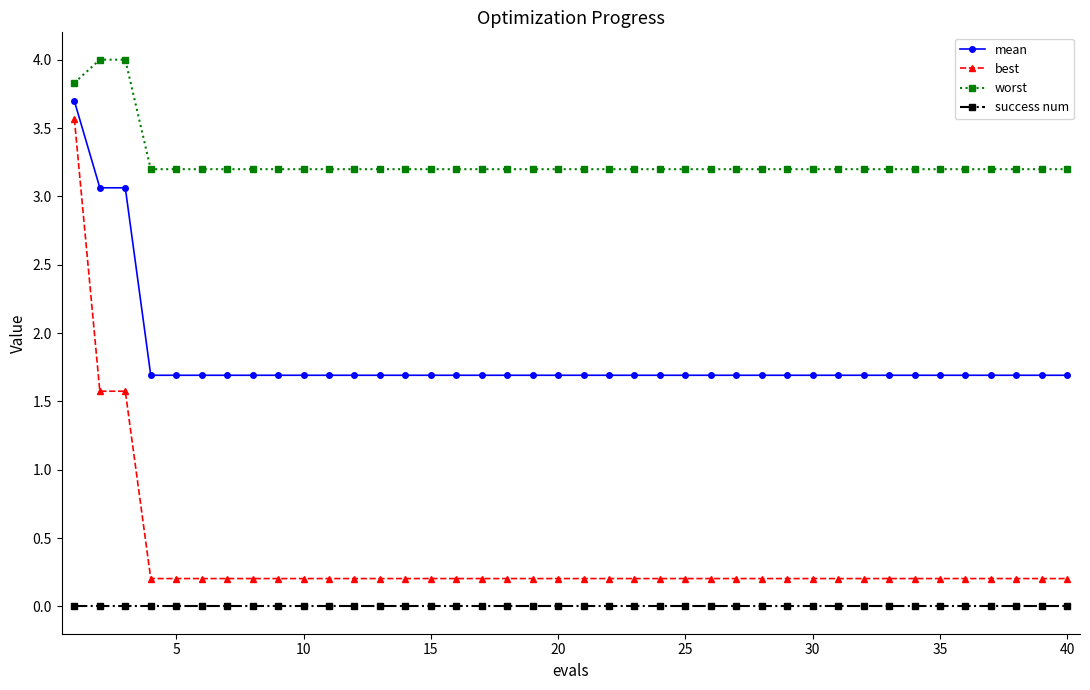

Which series has the largest range (max minus min)?

best